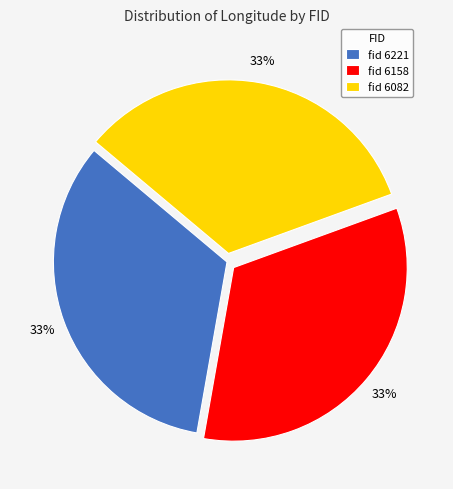

Is the sum of fid 6221 and fid 6158 greater than half?

Yes